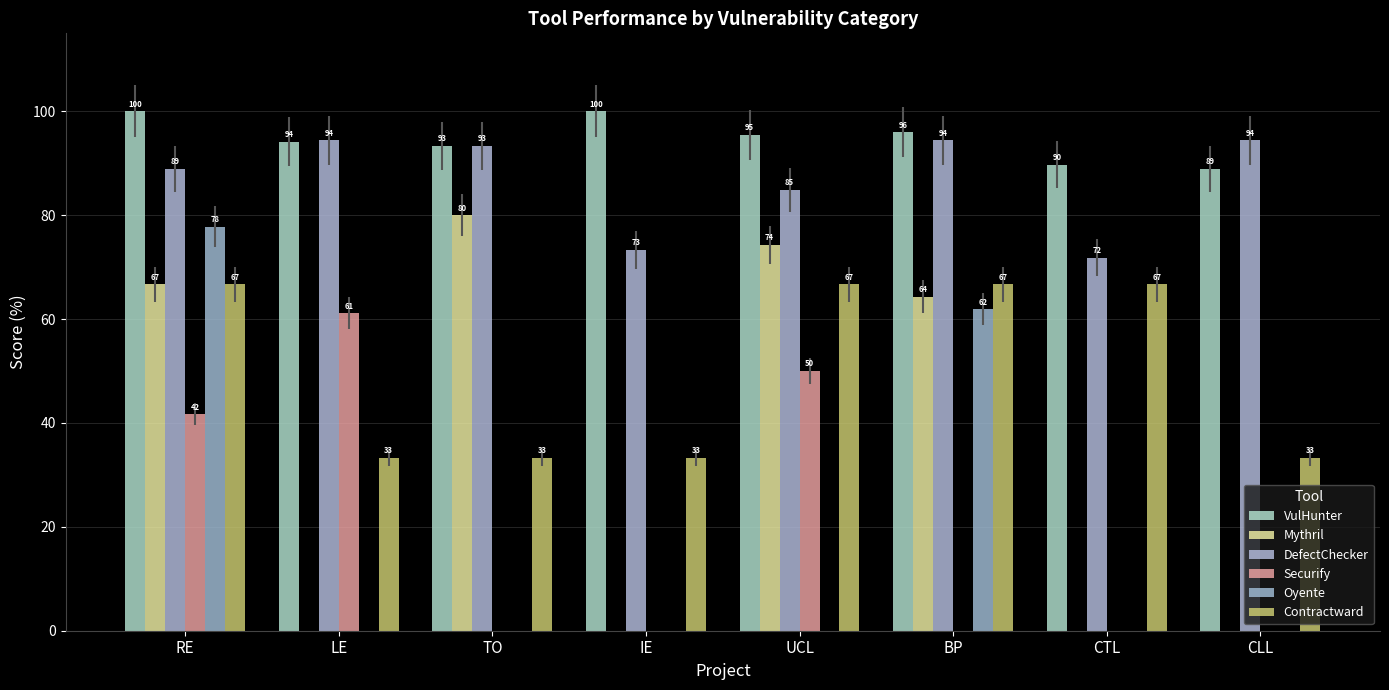

What are all the series names shown in the legend?

VulHunter, Mythril, DefectChecker, Securify, Oyente, Contractward